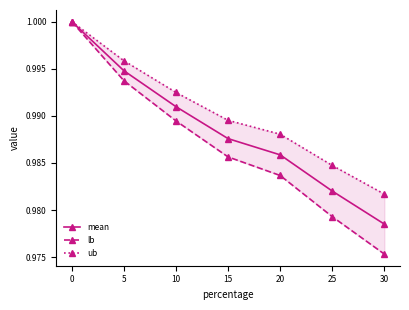

Reading left to right, transcribe all the data shown in this chart.

mean: 0=1.0	5=1.0	10=1.0	15=1.0	20=1.0	25=1.0	30=1.0
lb: 0=1.0	5=1.0	10=1.0	15=1.0	20=1.0	25=1.0	30=1.0
ub: 0=1.0	5=1.0	10=1.0	15=1.0	20=1.0	25=1.0	30=1.0